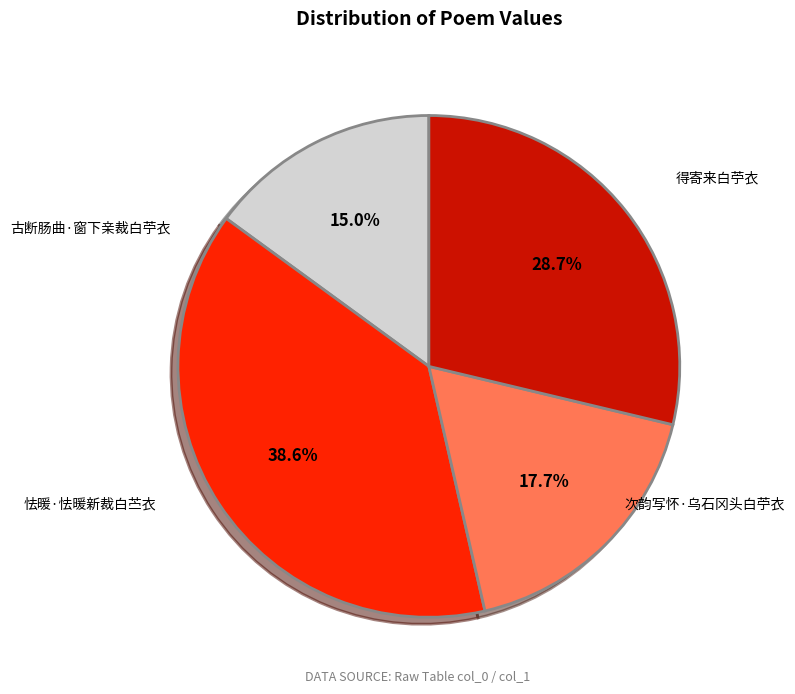

Which slice is the largest?

得寄来白苧衣